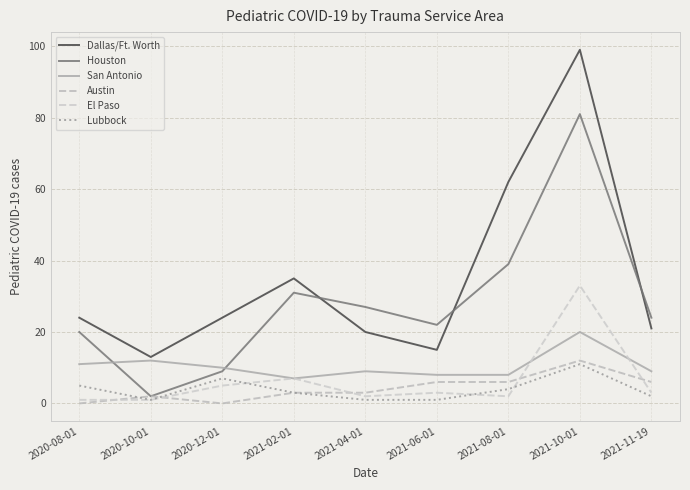

How many lines are shown in the chart?

6